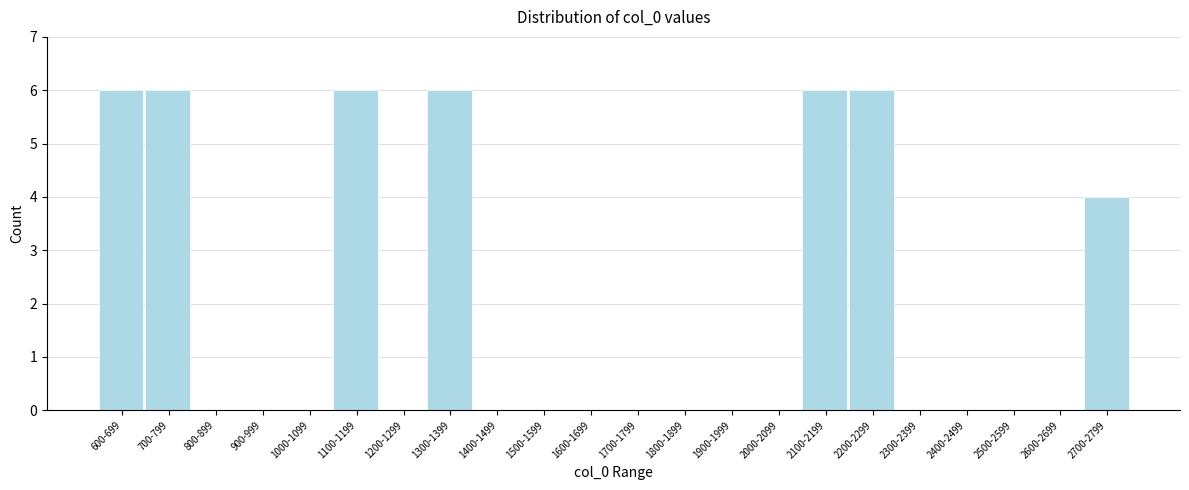

Reading left to right, extract all data points from this chart.

600-699=6	700-799=6	800-899=0	900-999=0	1000-1099=0	1100-1199=6	1200-1299=0	1300-1399=6	1400-1499=0	1500-1599=0	1600-1699=0	1700-1799=0	1800-1899=0	1900-1999=0	2000-2099=0	2100-2199=6	2200-2299=6	2300-2399=0	2400-2499=0	2500-2599=0	2600-2699=0	2700-2799=4